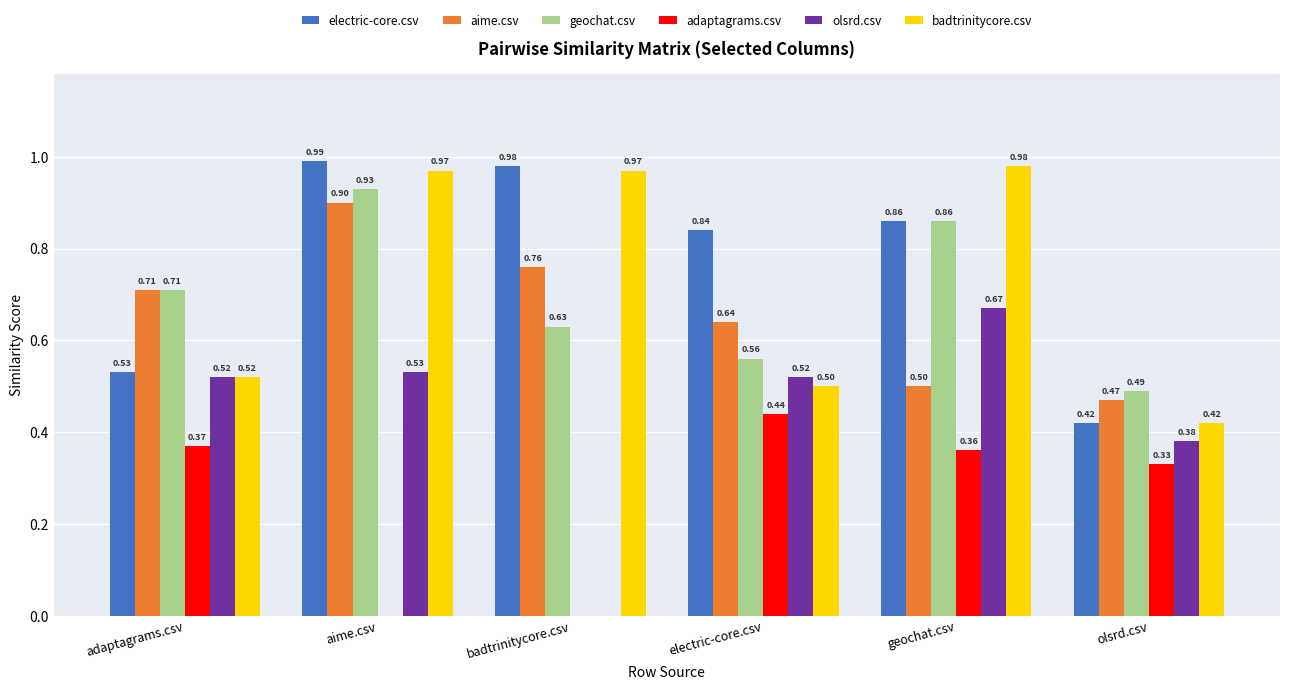

Where is electric-core.csv nearest to the value 0?

olsrd.csv